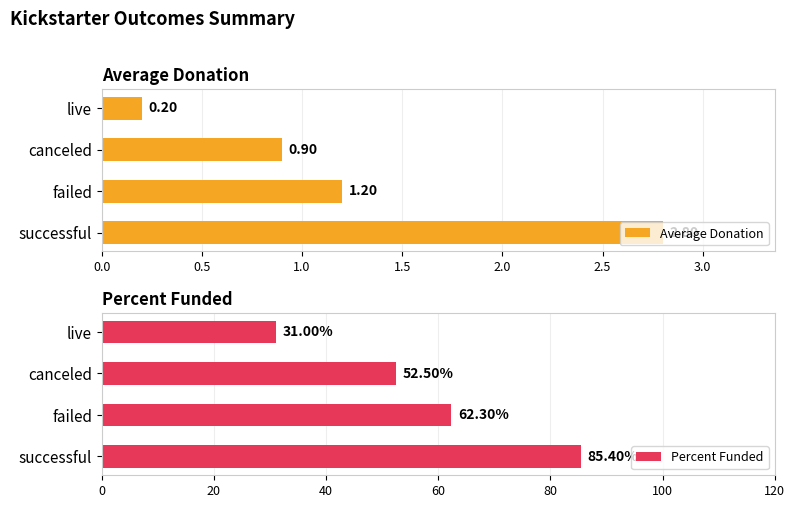

Reading left to right, what are all the values shown in this chart?

Average Donation: 2.8	1.2	0.9	0.2
Percent Funded: 85.4	62.3	52.5	31.0